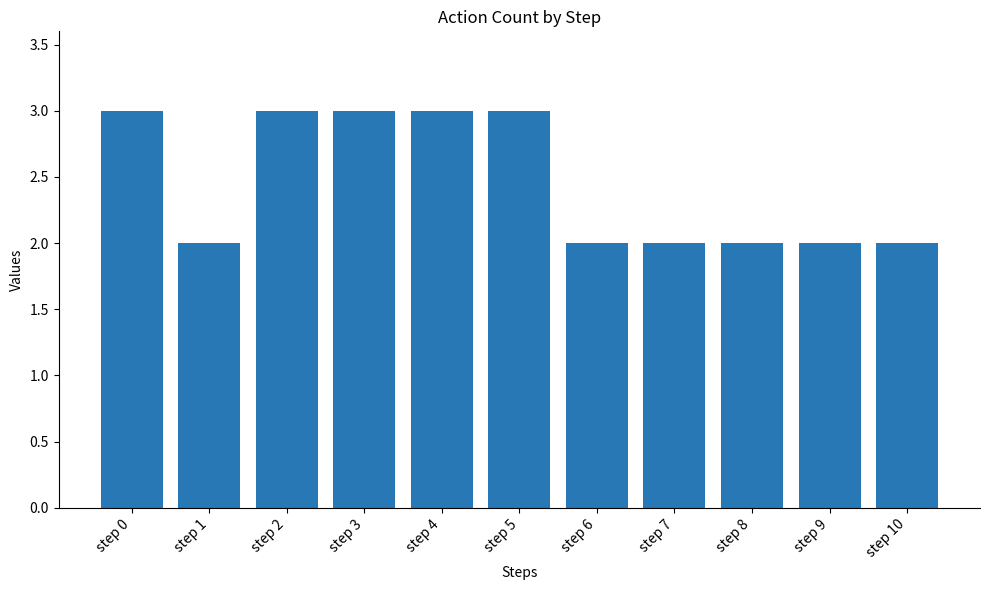

Reading left to right, what are all the values shown in this chart?

3	2	3	3	3	3	2	2	2	2	2